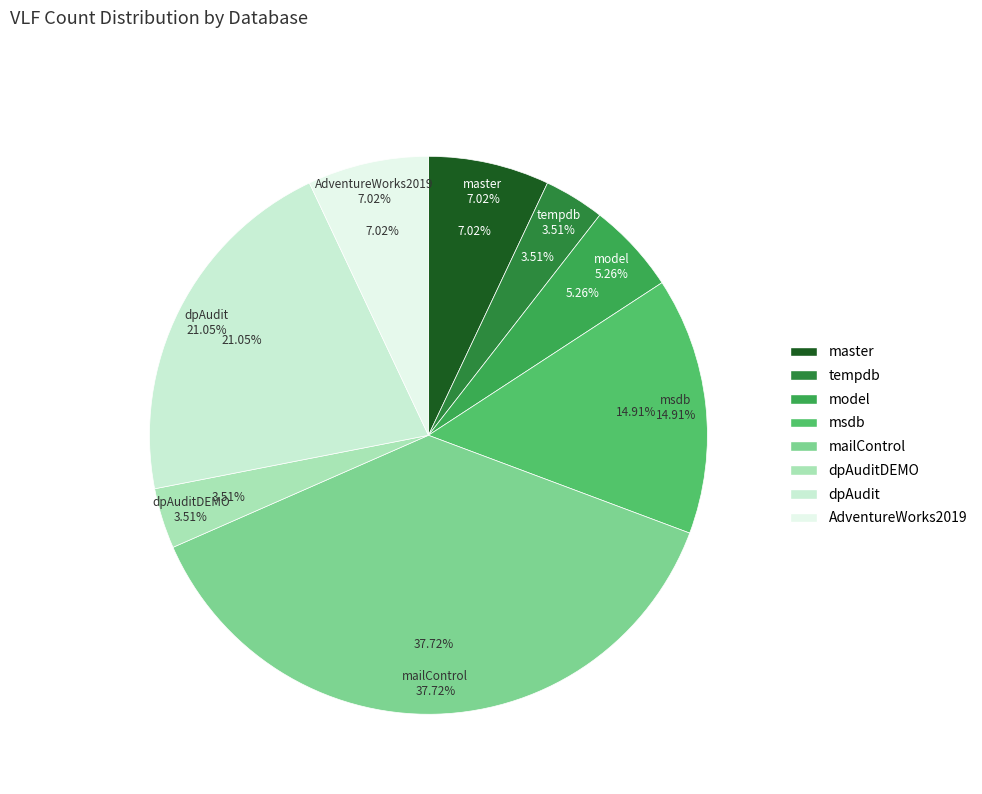

Which category has the biggest portion of the pie?

mailControl